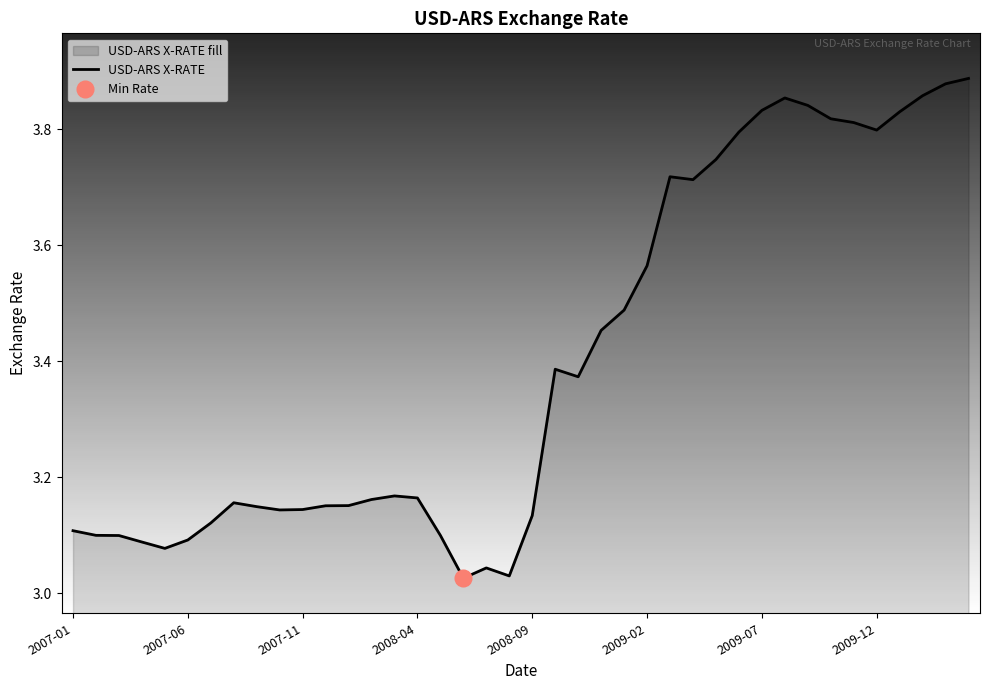

Reading right to left, what are all the values shown in this chart?

3.9	3.9	3.9	3.8	3.8	3.8	3.8	3.8	3.9	3.8	3.8	3.7	3.7	3.7	3.6	3.5	3.5	3.4	3.4	3.1	3.0	3.0	3.0	3.1	3.2	3.2	3.2	3.2	3.2	3.1	3.1	3.1	3.2	3.1	3.1	3.1	3.1	3.1	3.1	3.1